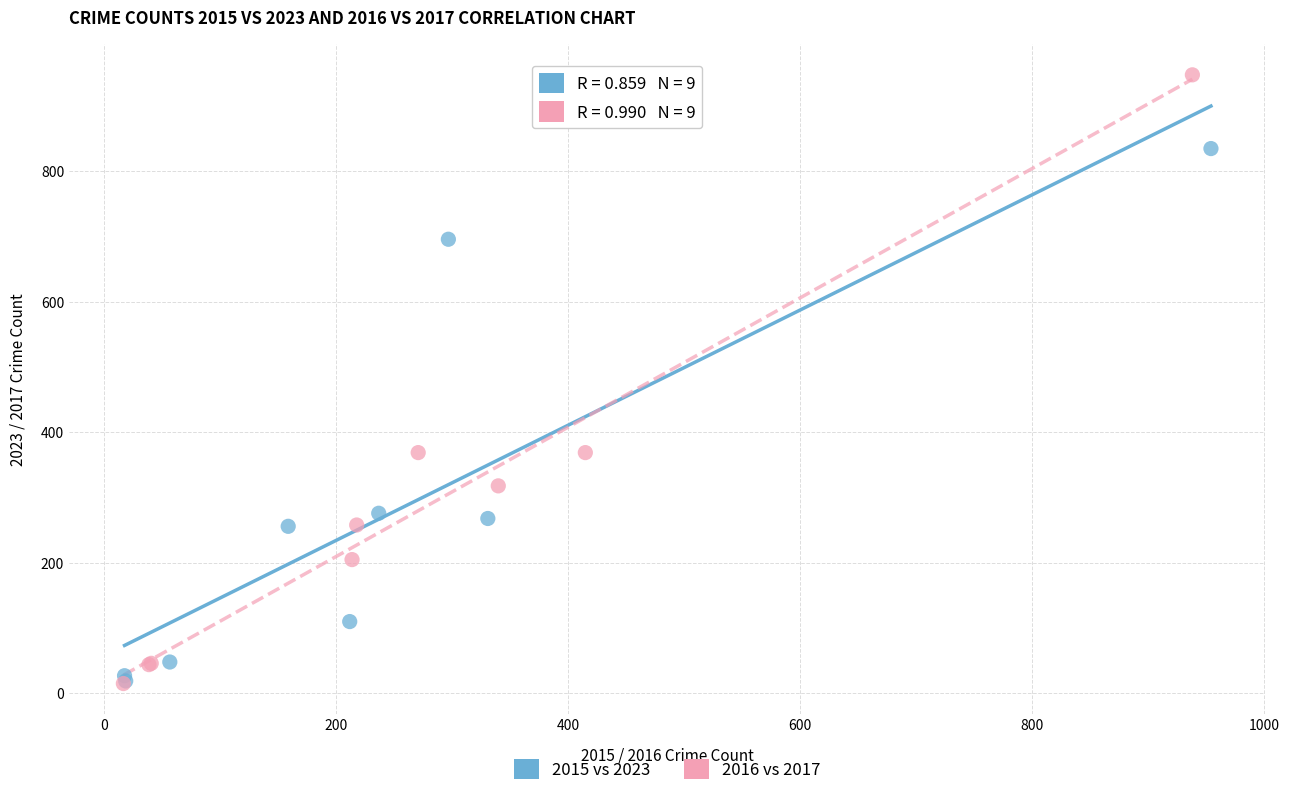

What are all the series names shown in the legend?

2015 vs 2023, 2016 vs 2017